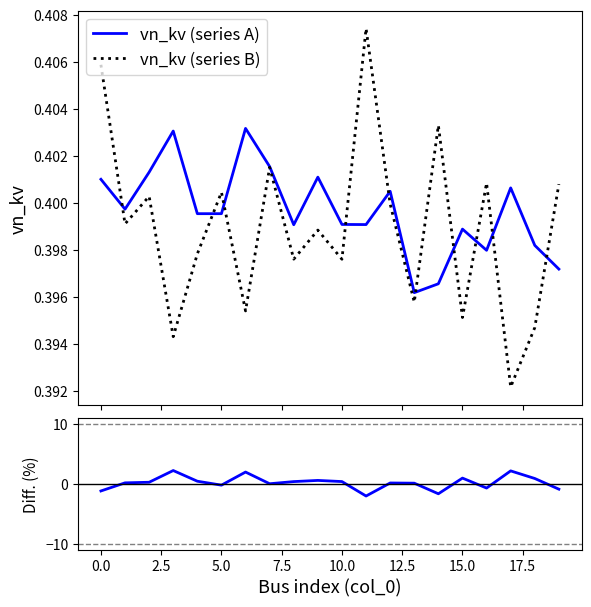

Is the value of Diff. (%) at 15 greater than the value of vn_kv (series B) at 19?

Yes